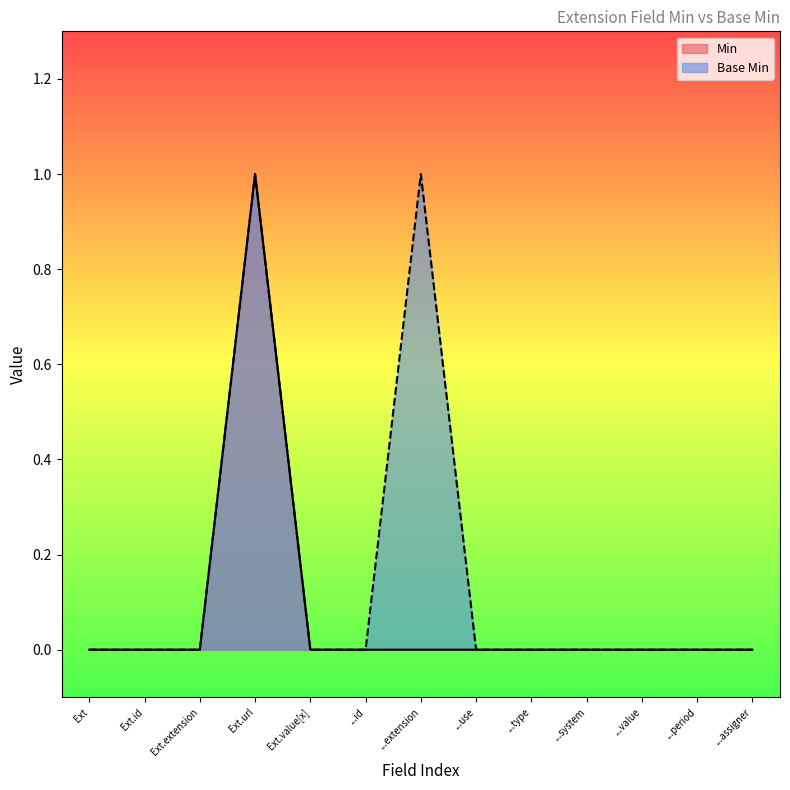

True or false: Min and Base Min intersect in this chart.

False